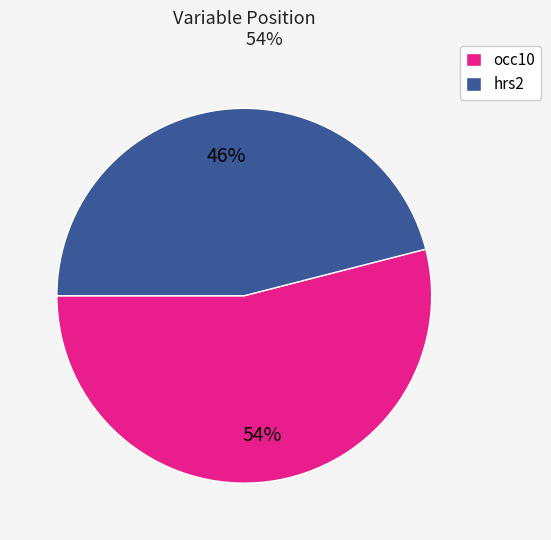

Do occ10 and hrs2 together represent more than half of the pie?

Yes